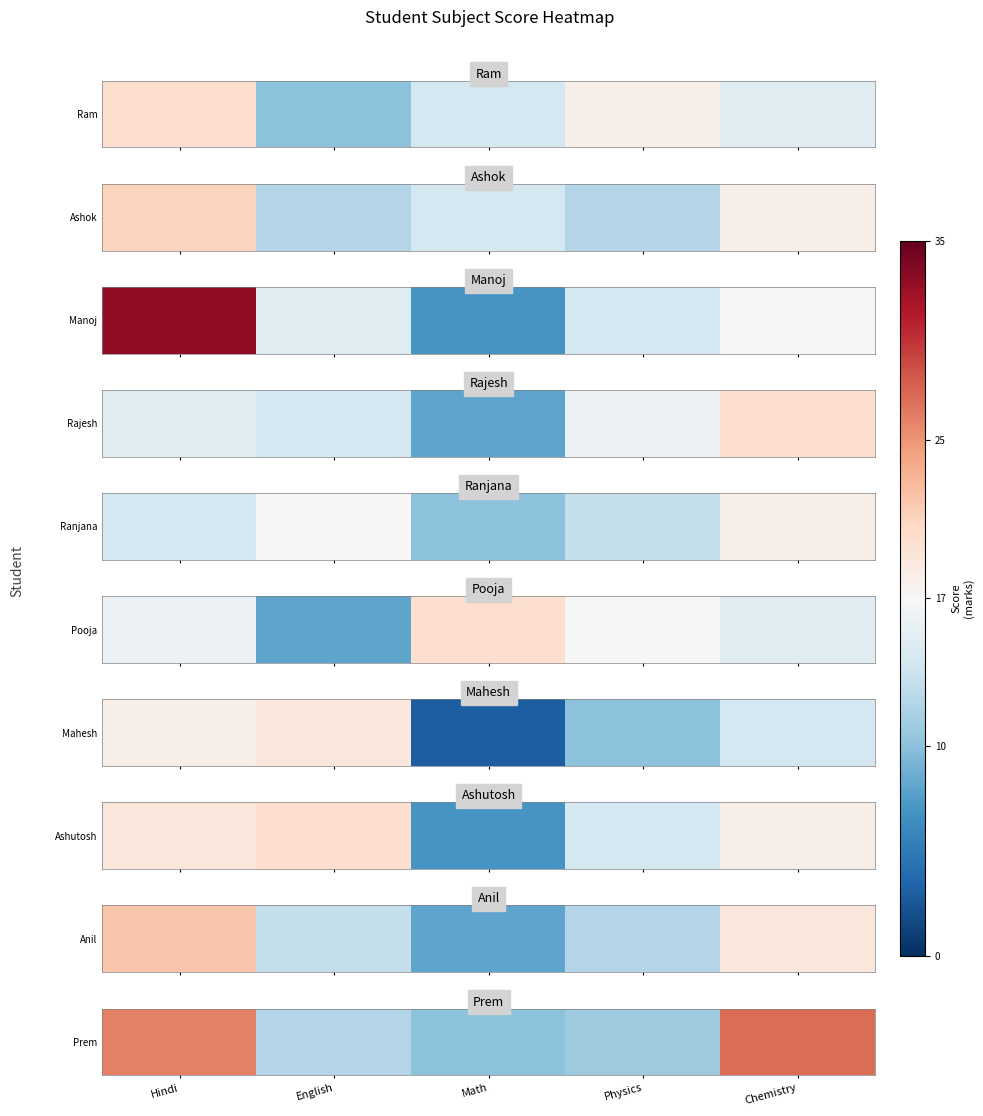

What is the change in value from Physics to Chemistry?

+16